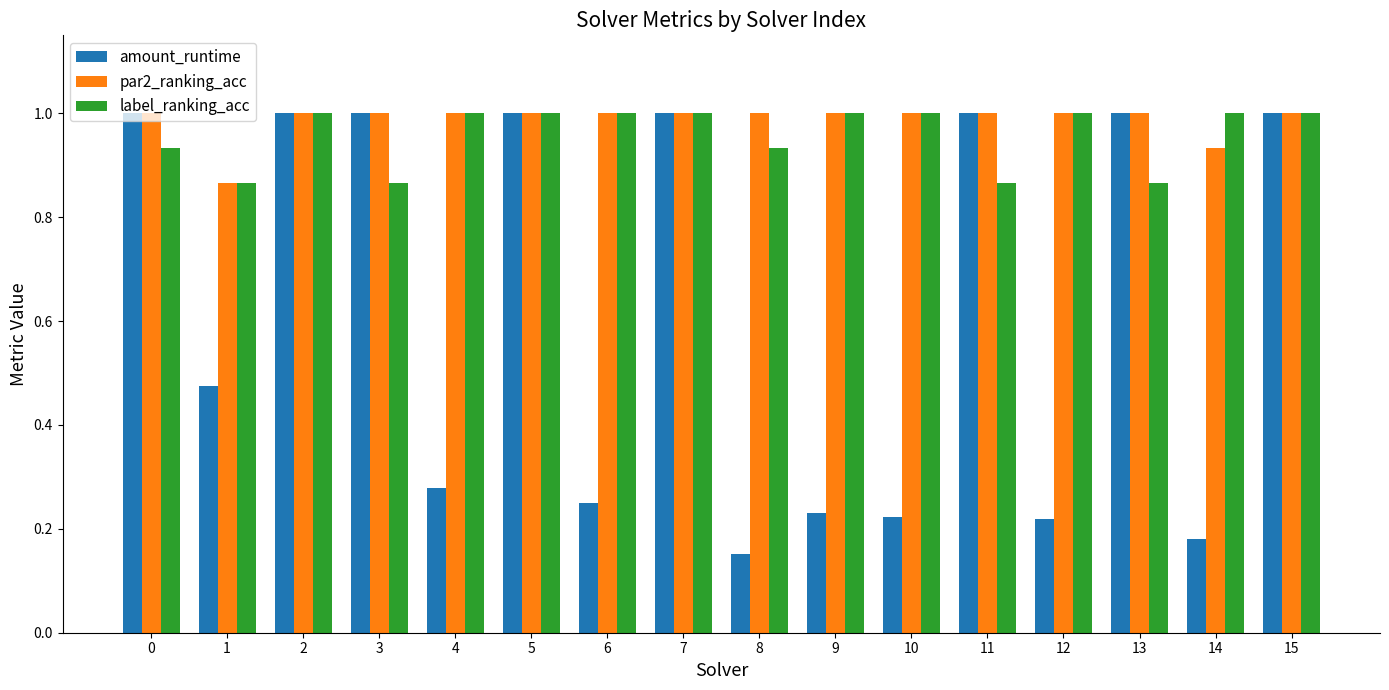

Between 6 and 15, which series saw the biggest shift?

amount_runtime